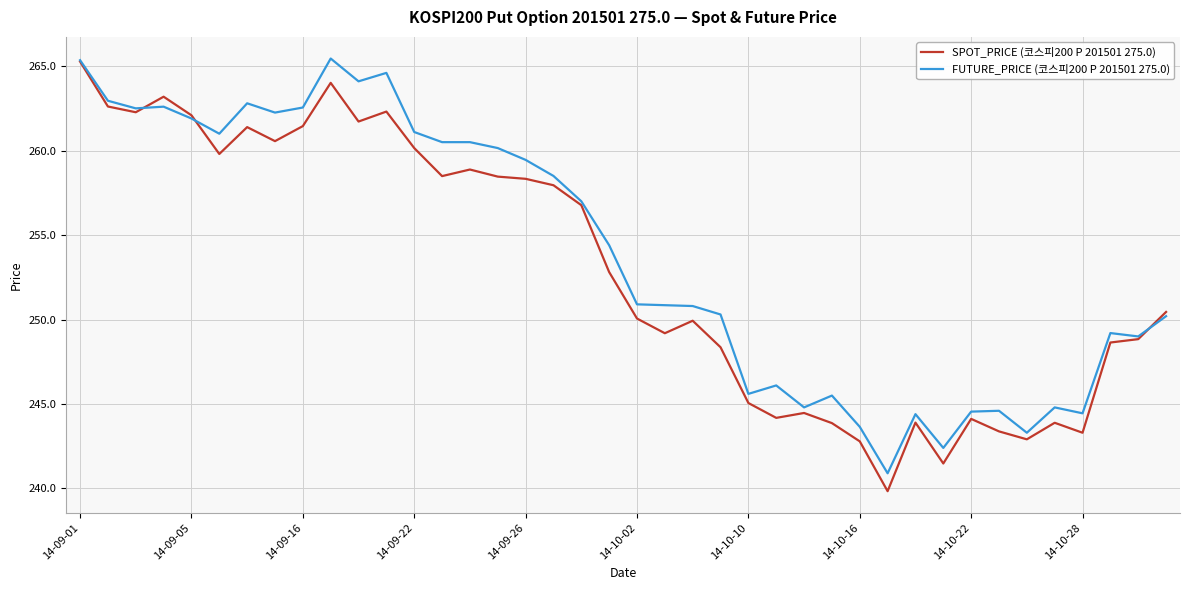

What is the maximum value for SPOT_PRICE (코스피200 P 201501 275.0)?

265.3